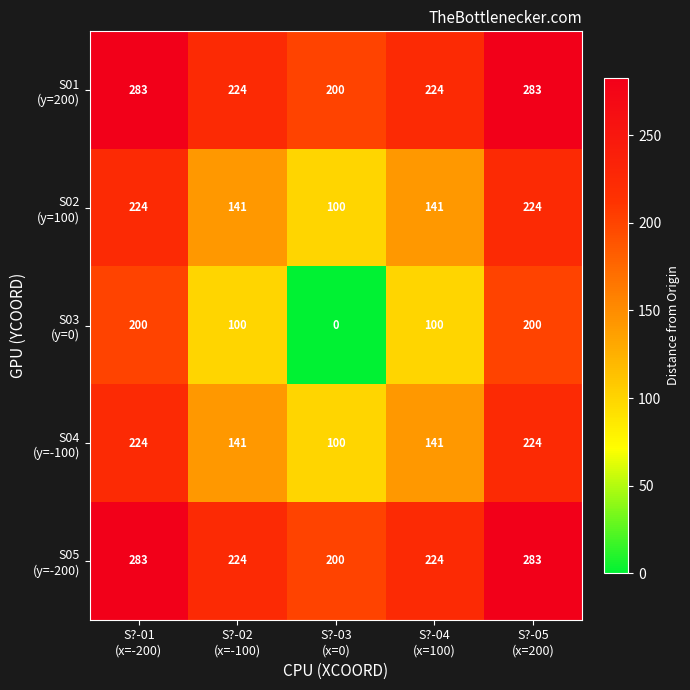

At how many categories does at least one series exceed 144?

5